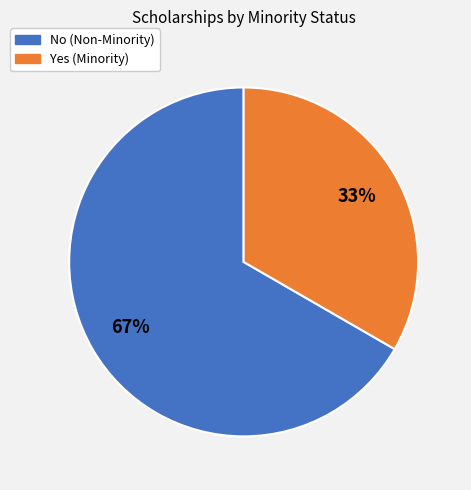

How many segments does this pie chart have?

2